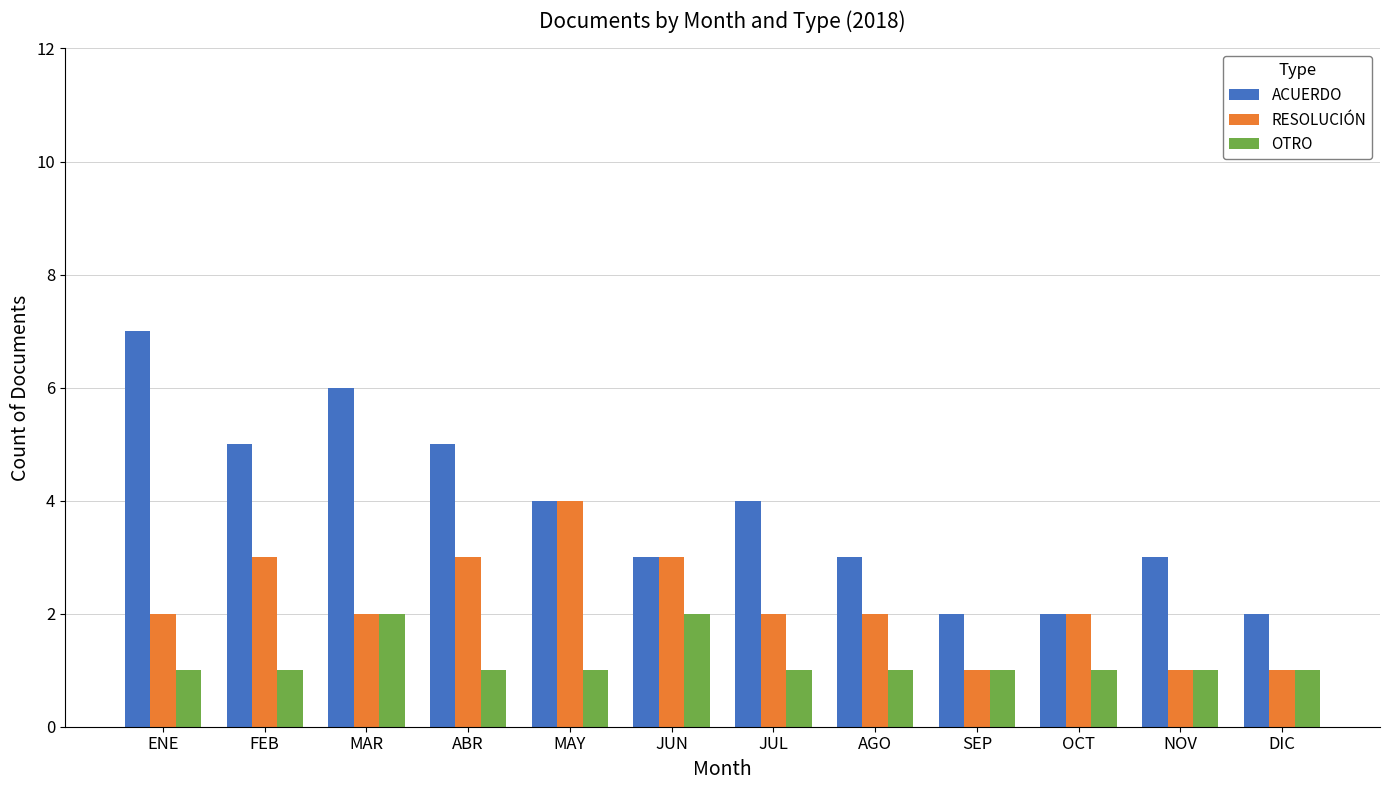

What is the total value across all series at ABR?

9